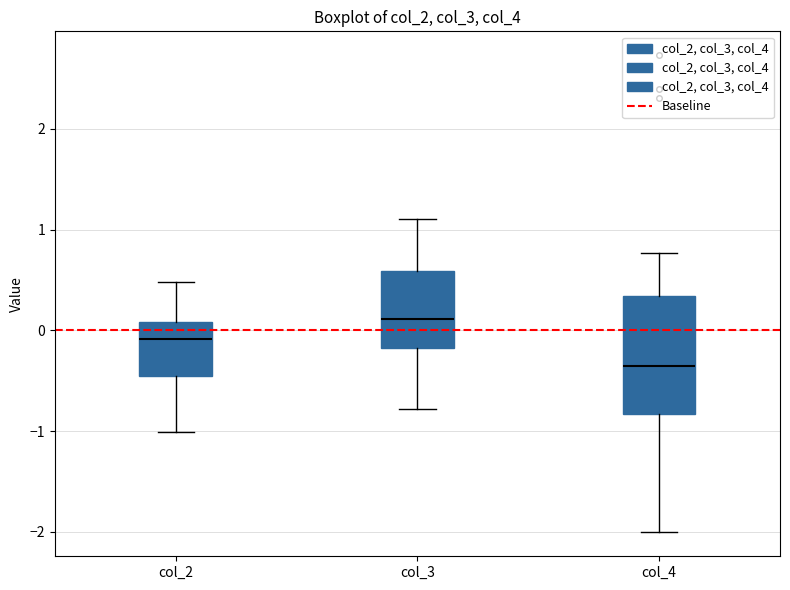

Where does the upper whisker of the box for col_4 end on the y-axis? The values are not printed on the chart, so give them approximately, as read against the axis.

0.8